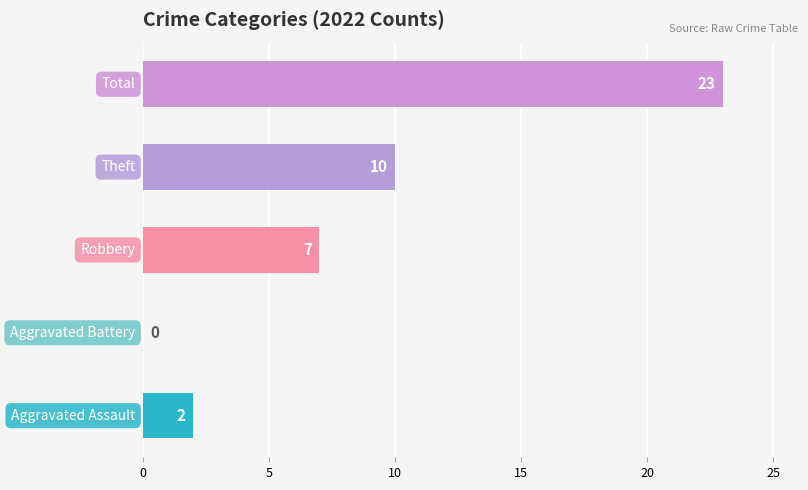

What is the greatest value displayed?

23